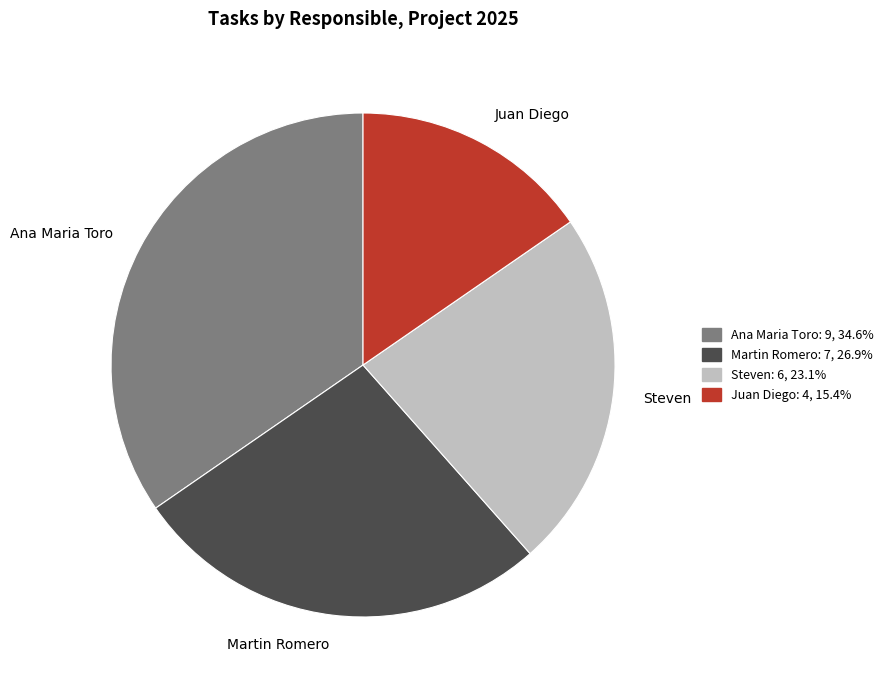

The Martin Romero slice represents 27% of the pie. True or false?

True